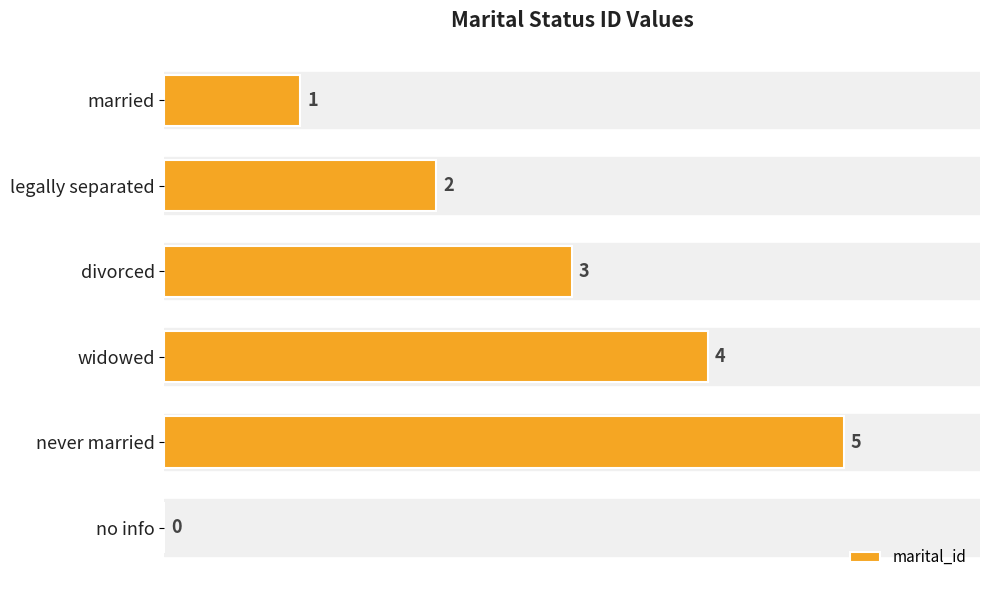

What is the difference between the second highest and second lowest values?

3